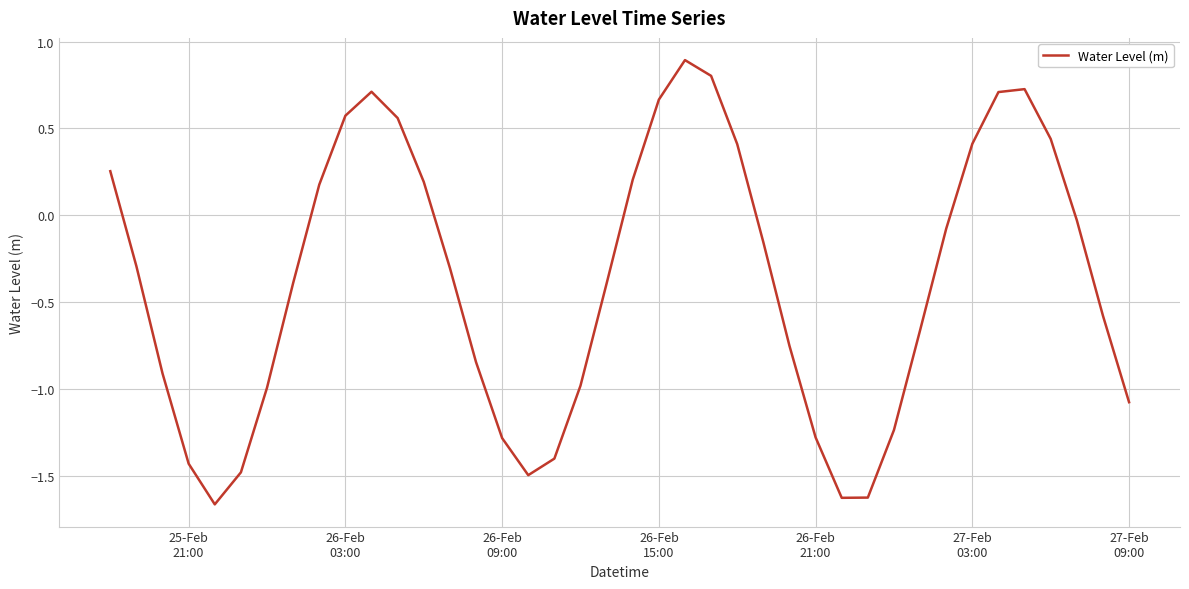

What is the difference between the maximum and second lowest values?

2.5